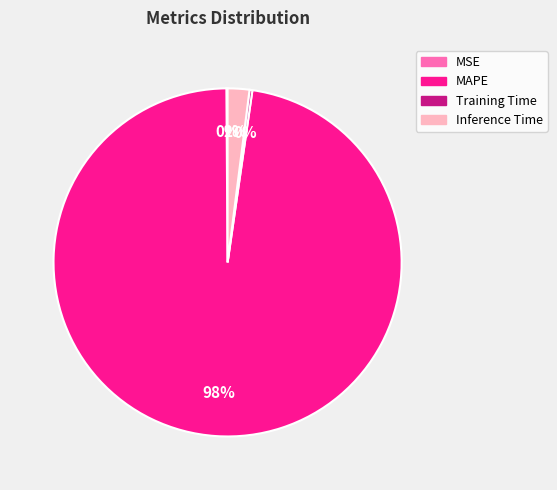

What is the largest slice in the pie chart?

MAPE